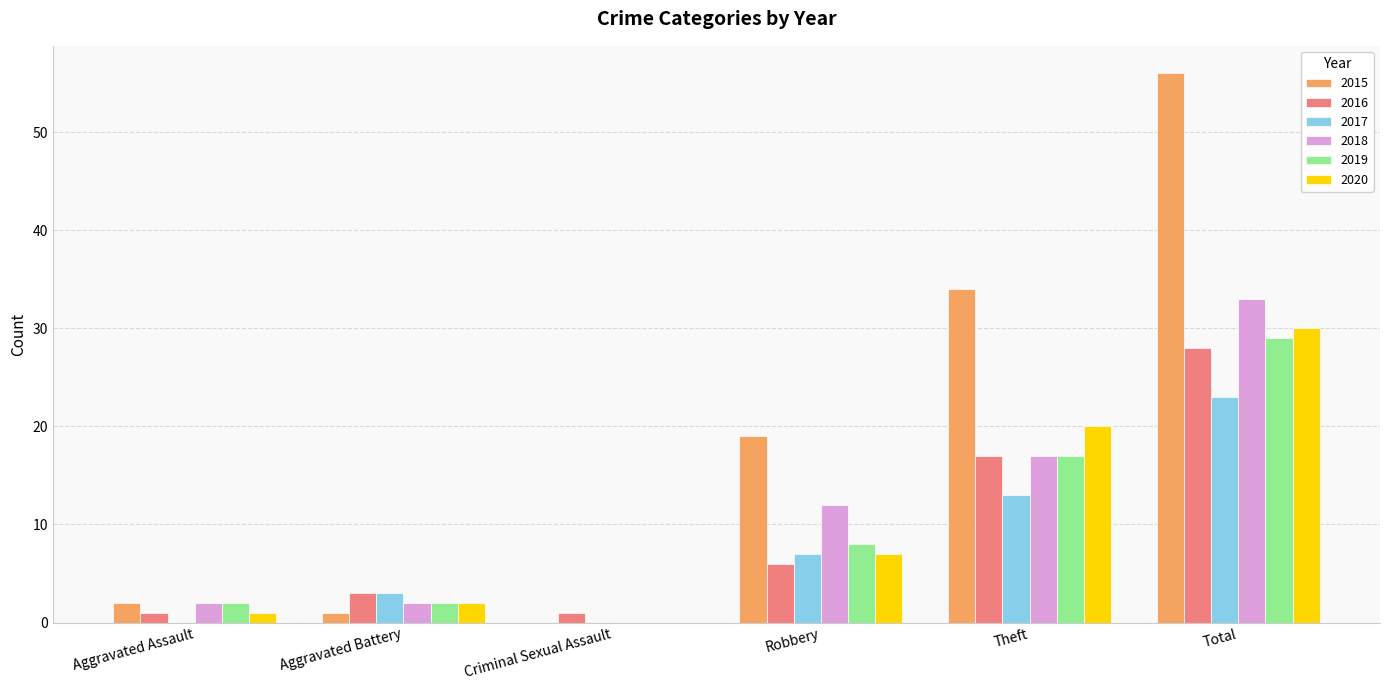

Does the chart contain stacked bars?

No